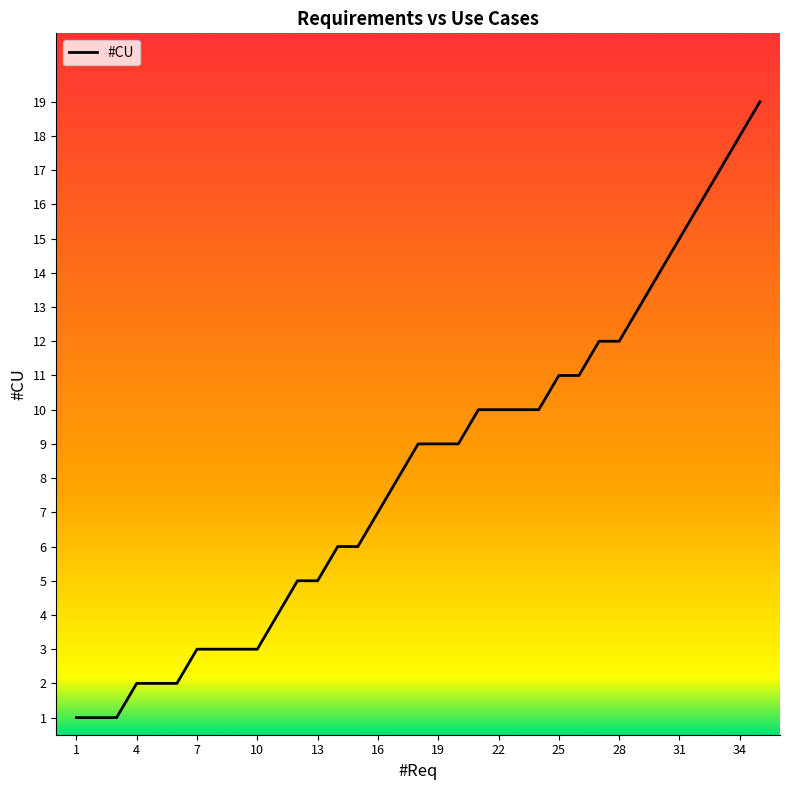

What is the maximum value shown in the chart?

19